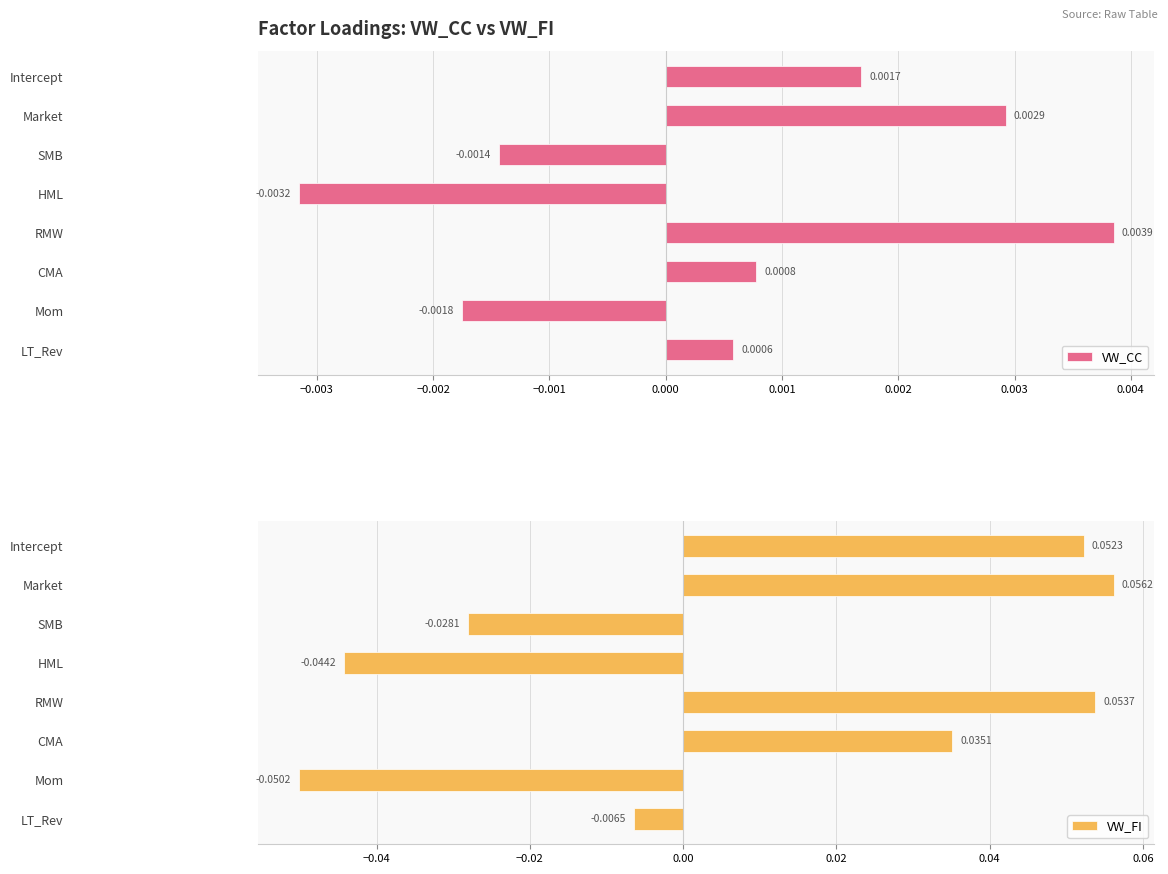

Which category has the lowest value in the VW_CC series?

HML